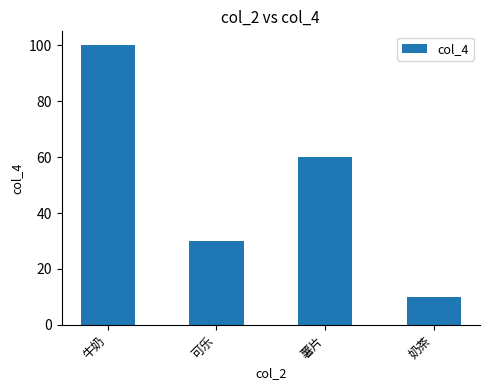

How many values are between 30 and 100?

3